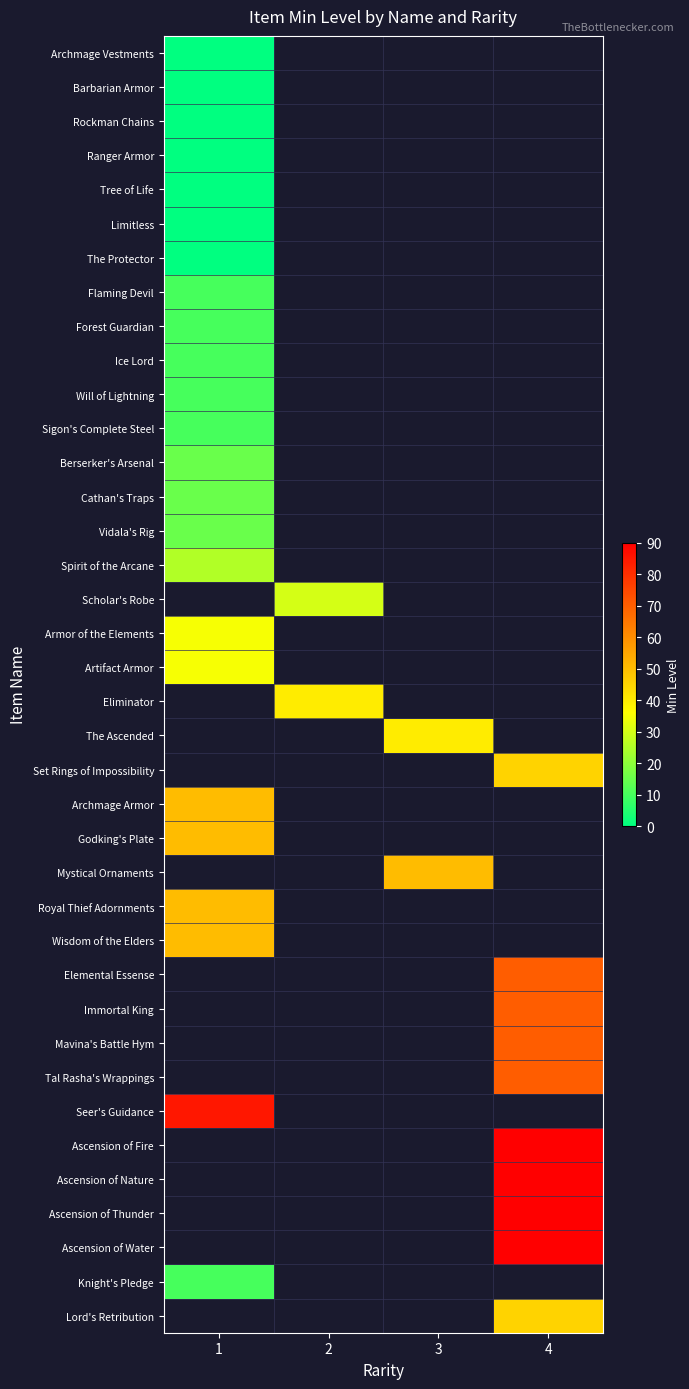

Is the value of Ice Lord at 4 greater than the value of Ascension of Thunder at 3?

No